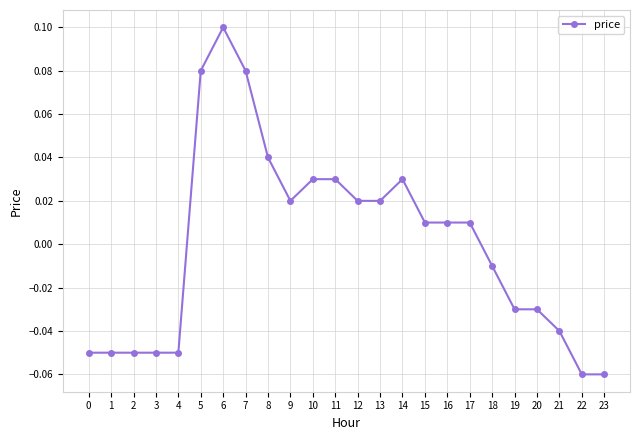

Does the chart display data point markers on the line(s)?

Yes